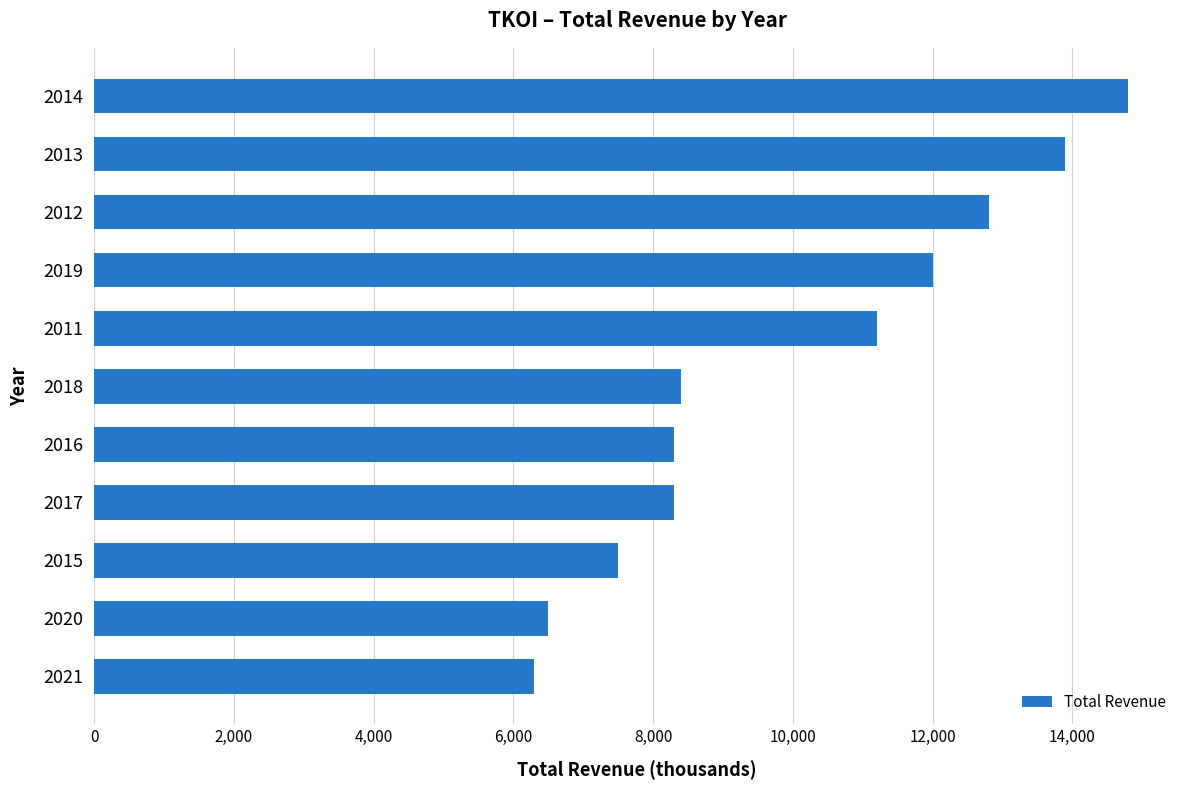

Count the number of data series in this chart.

1